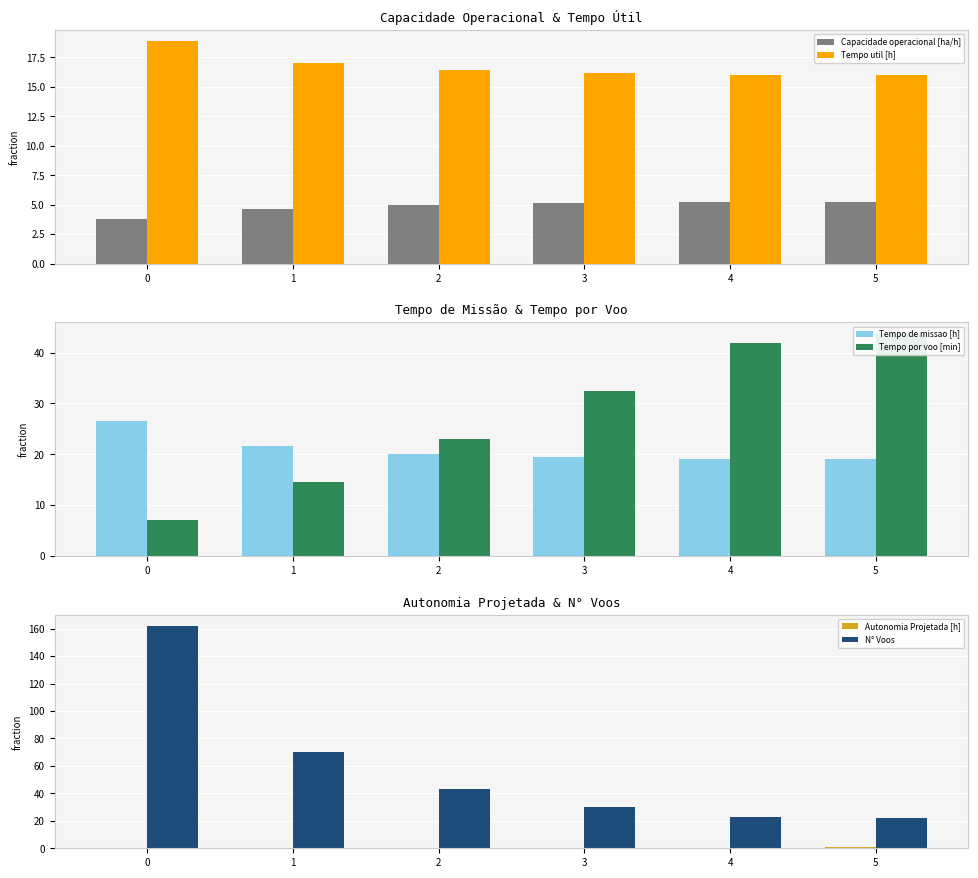

The Tempo util [h] series shows 31.1 at 0. True or false?

False